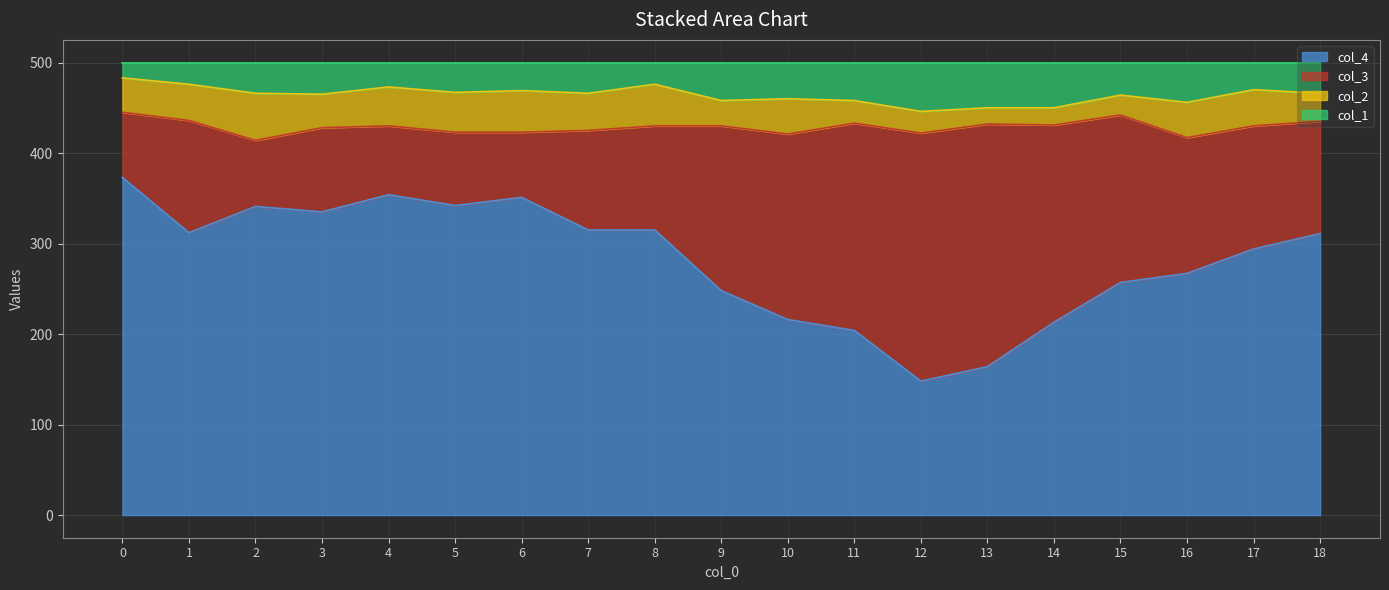

What is the average value of the col_4 series?

282